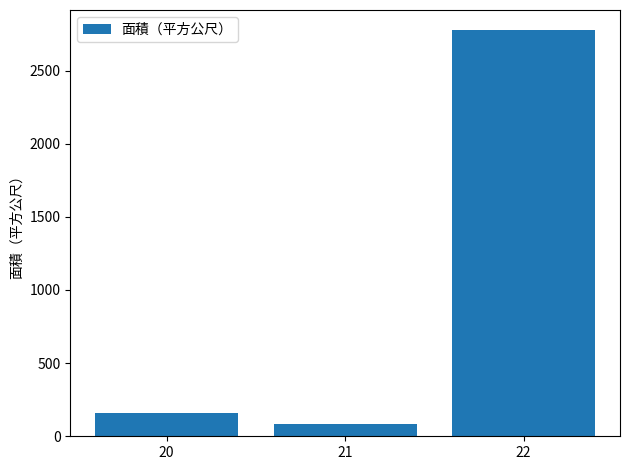

What is the value of the 1st bar from the left?

156.4